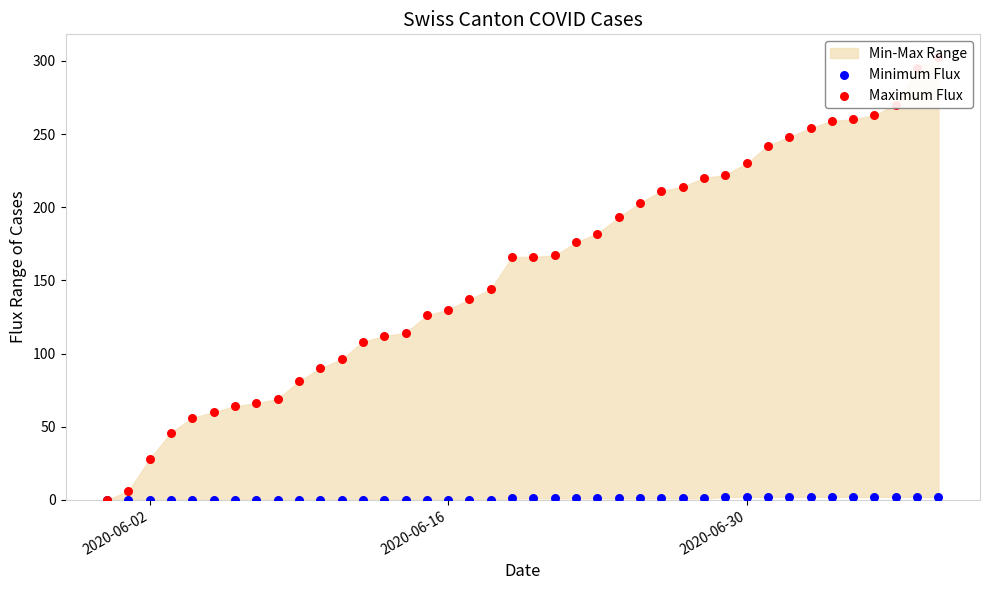

Which series has the largest total across all categories?

Maximum Flux